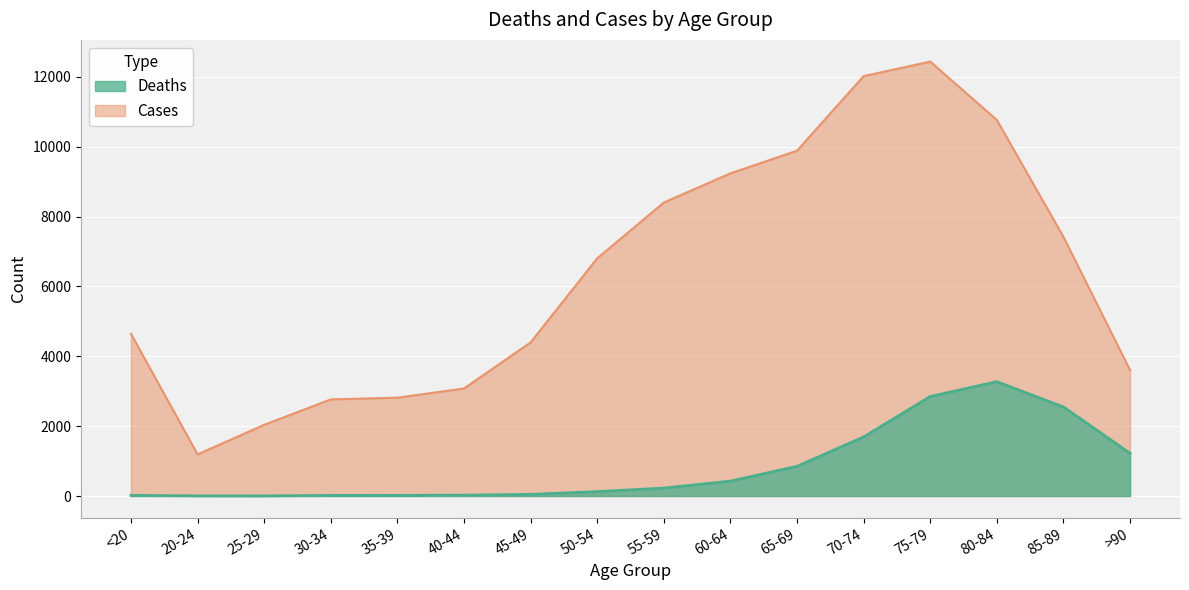

What is the difference between the maximum and minimum values in the Deaths series?

3270